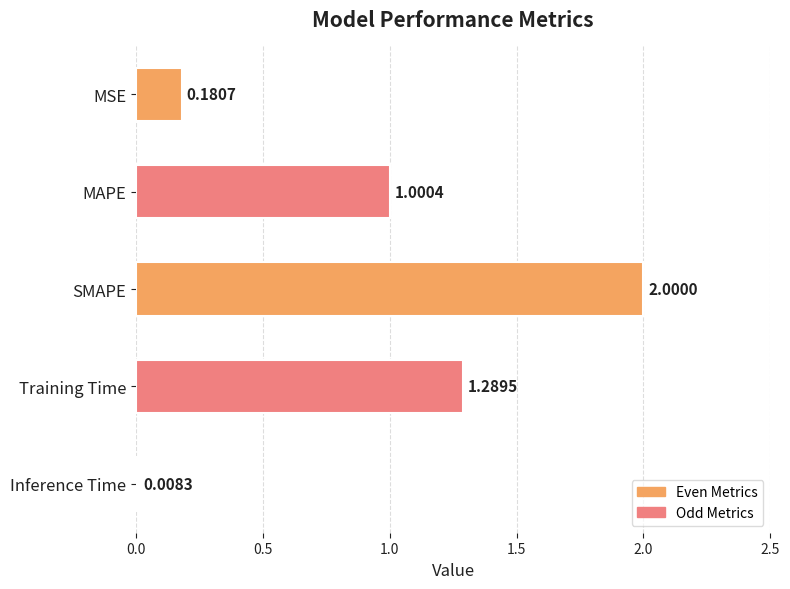

What is the change in value from MAPE to Inference Time?

-1.0